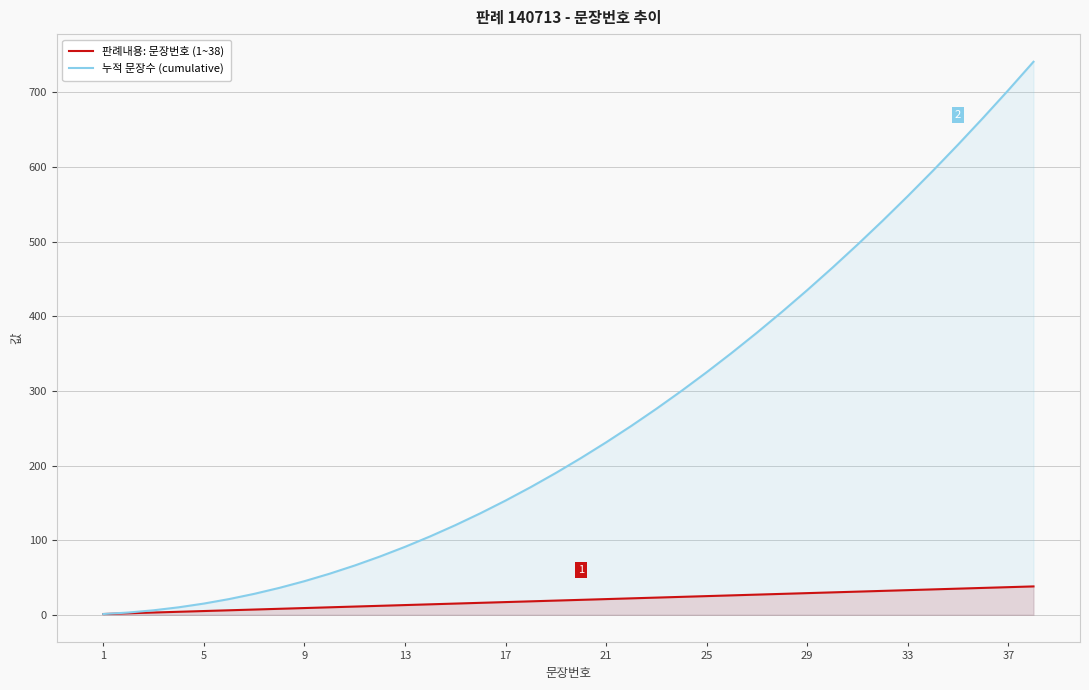

The value of 판례내용: 문장번호 (1~38) at 33 is 33. True or false?

True